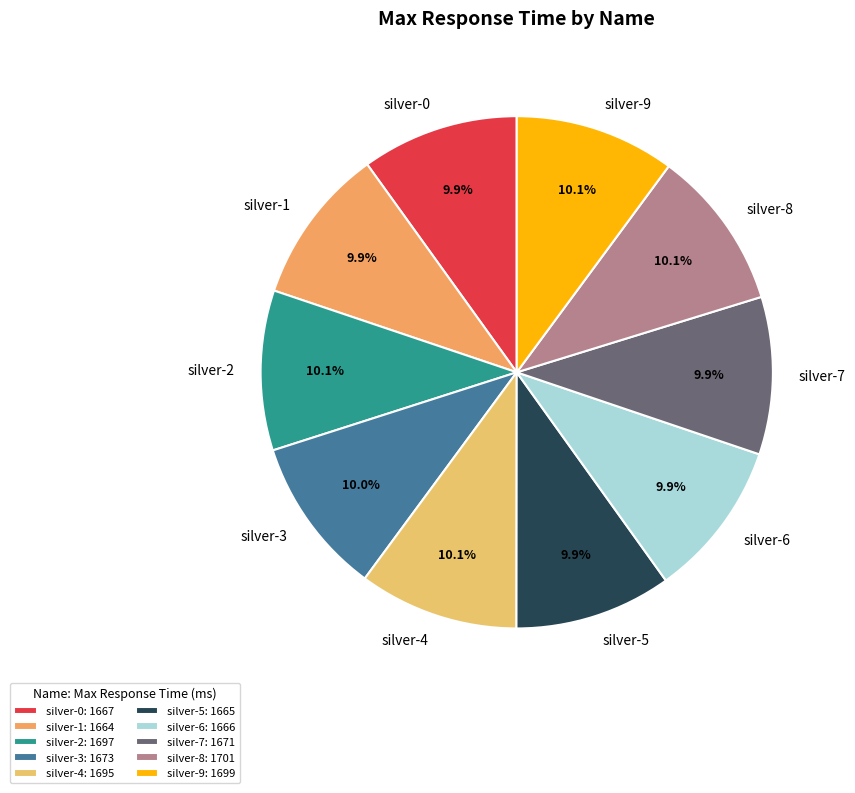

How many segments does this pie chart have?

10